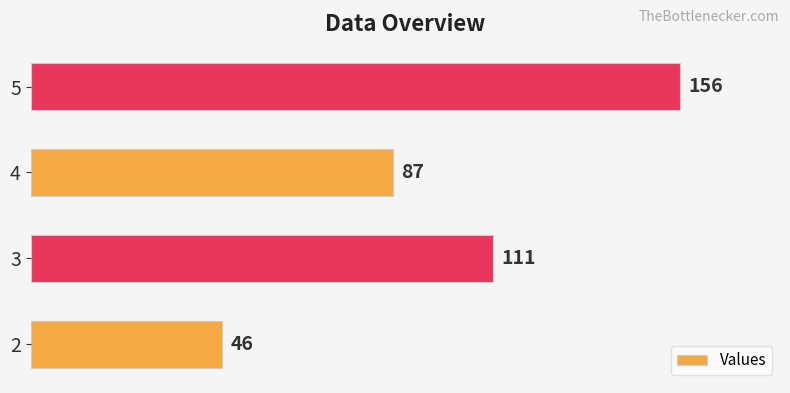

How many categories are shown in the chart?

4